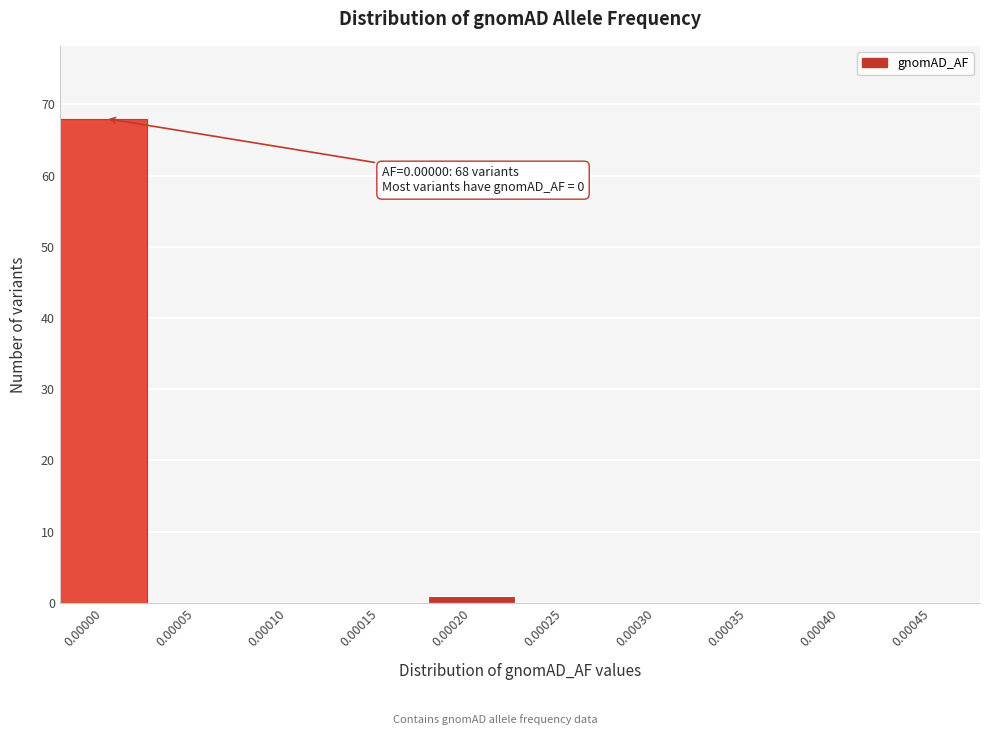

Reading left to right, transcribe all the data shown in this chart.

0.00000=68	0.00005=0	0.00010=0	0.00015=0	0.00020=1	0.00025=0	0.00030=0	0.00035=0	0.00040=0	0.00045=0